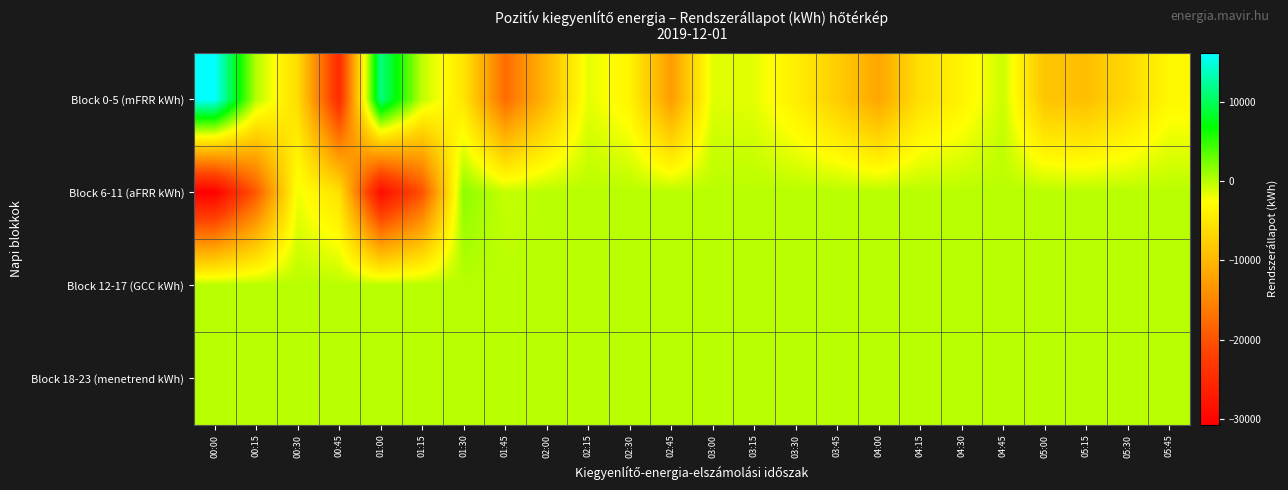

At which category does the chart reach its peak across all series?

00:00